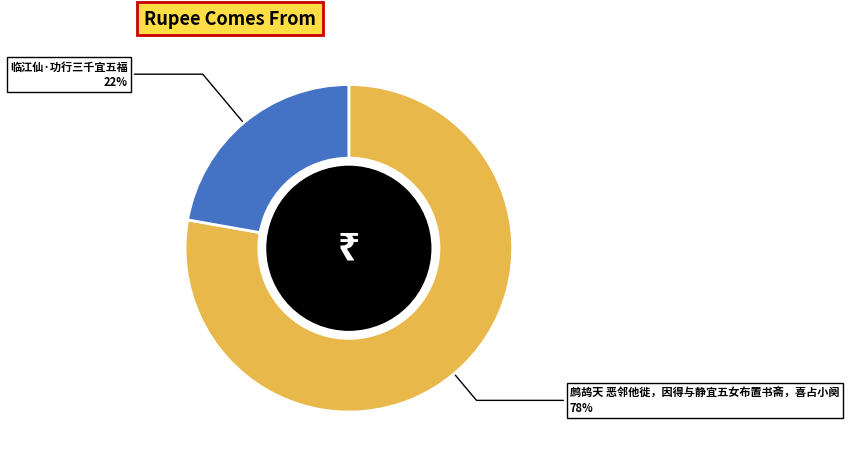

Does any single category account for the majority?

Yes